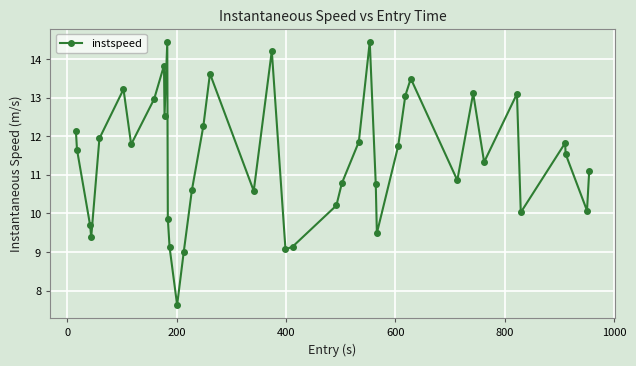

How many distinct data groups are displayed?

1